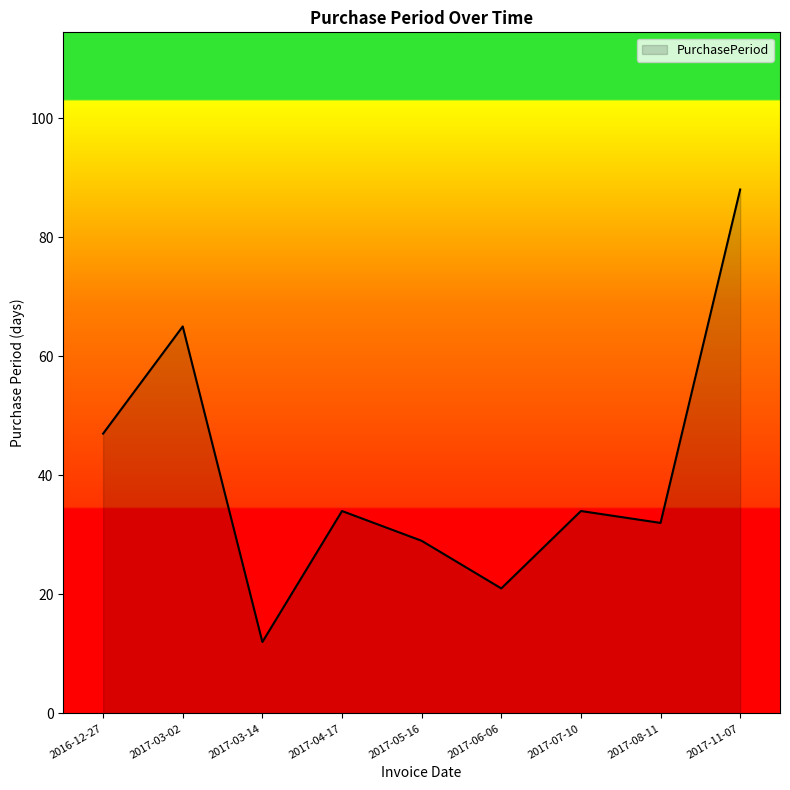

What is the approximate value at 2017-03-14, to the nearest 5?

10